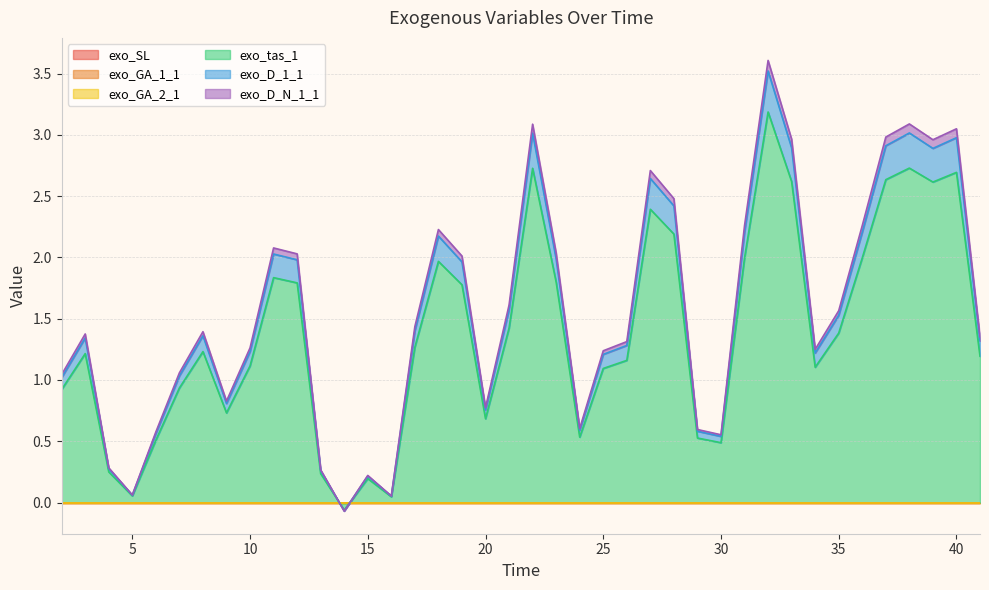

How many negative values does the exo_tas_1 series have?

1